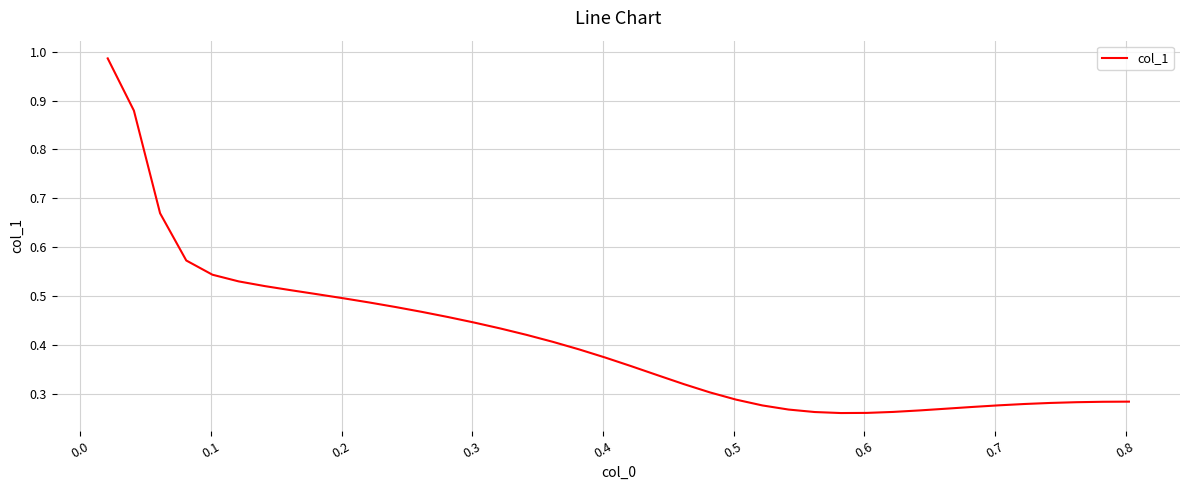

How many lines are shown in the chart?

1